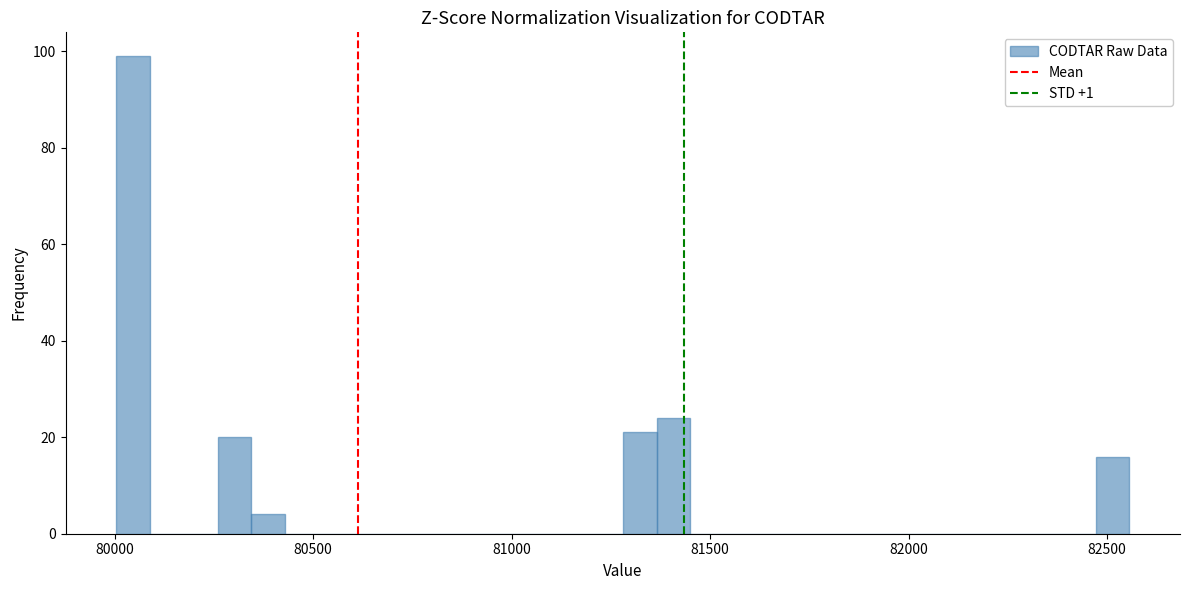

Read against the x-axis, roughly where is the centre of the tallest bar?

80050